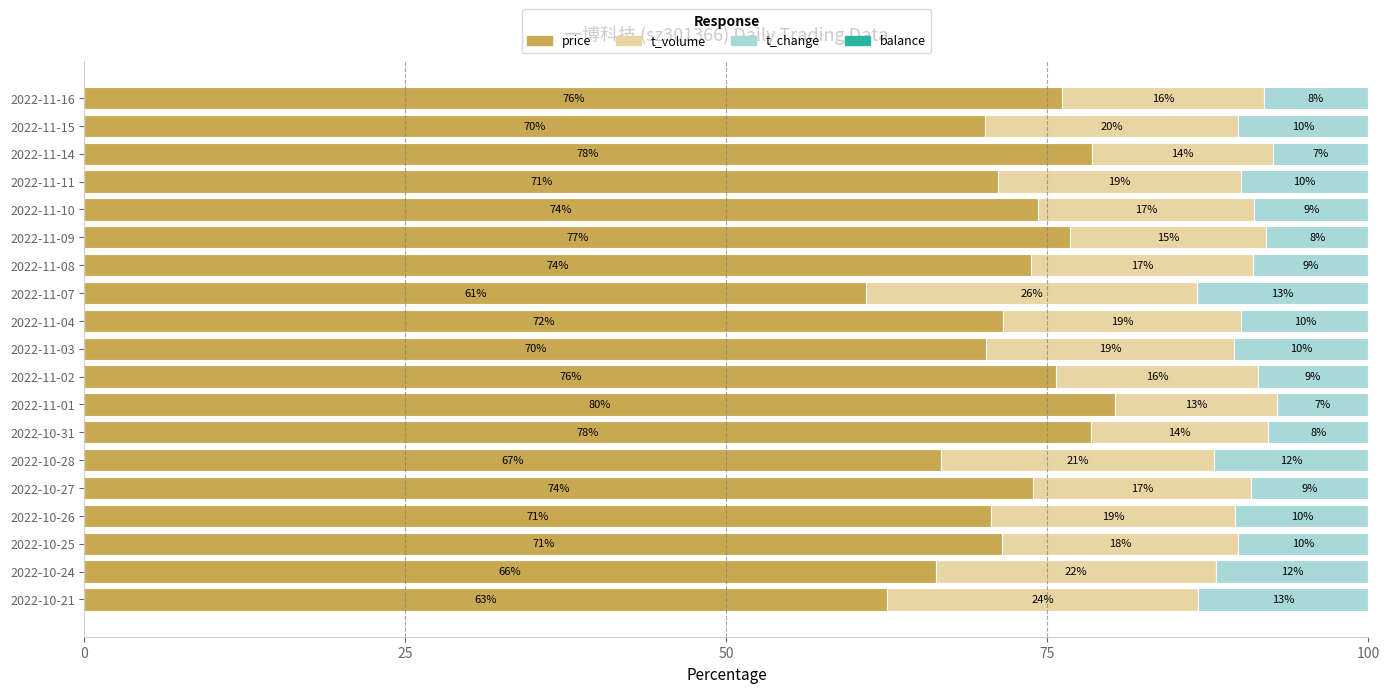

What is the highest value of the price series?

80.2